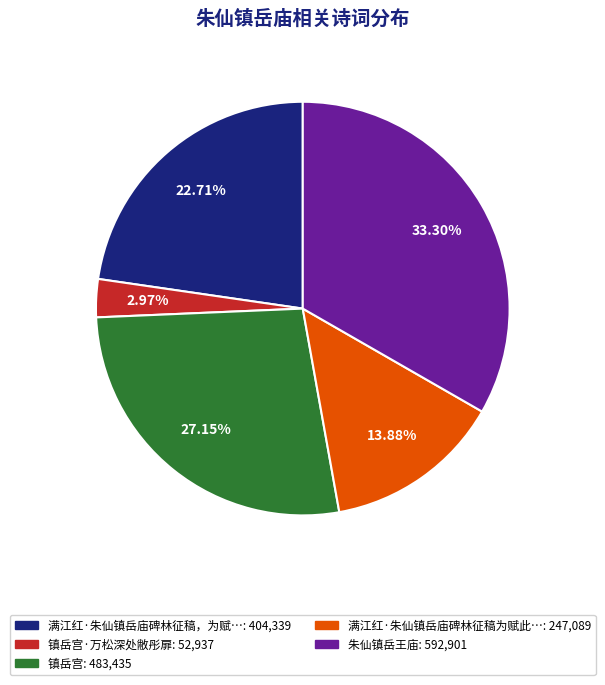

Is there any slice that represents more than half of the pie?

No